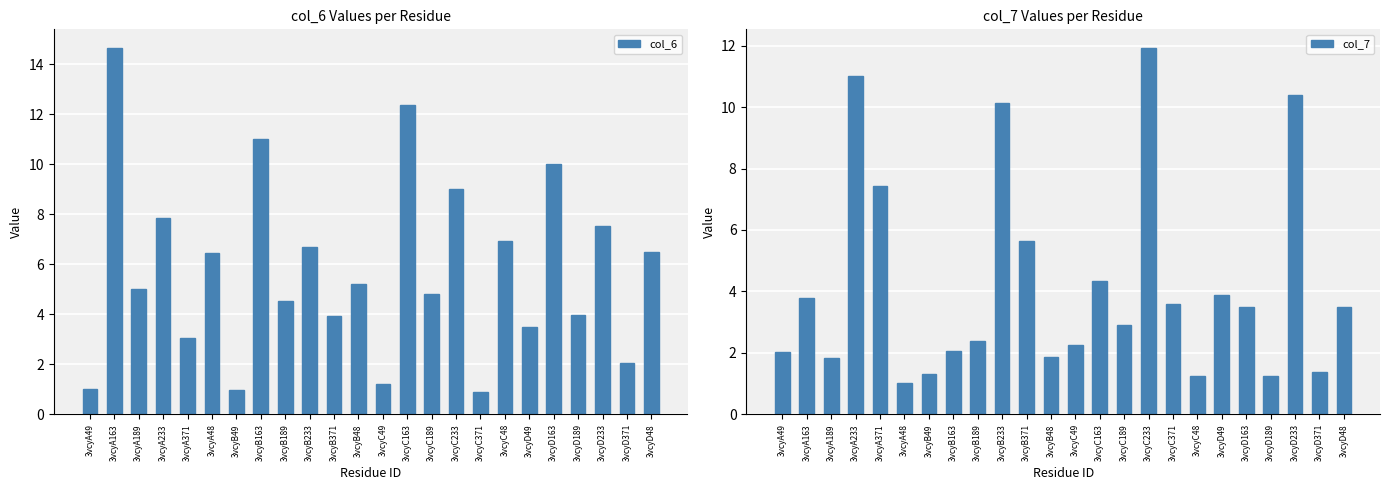

What is the difference between the maximum and minimum values in the col_6 series?

13.8